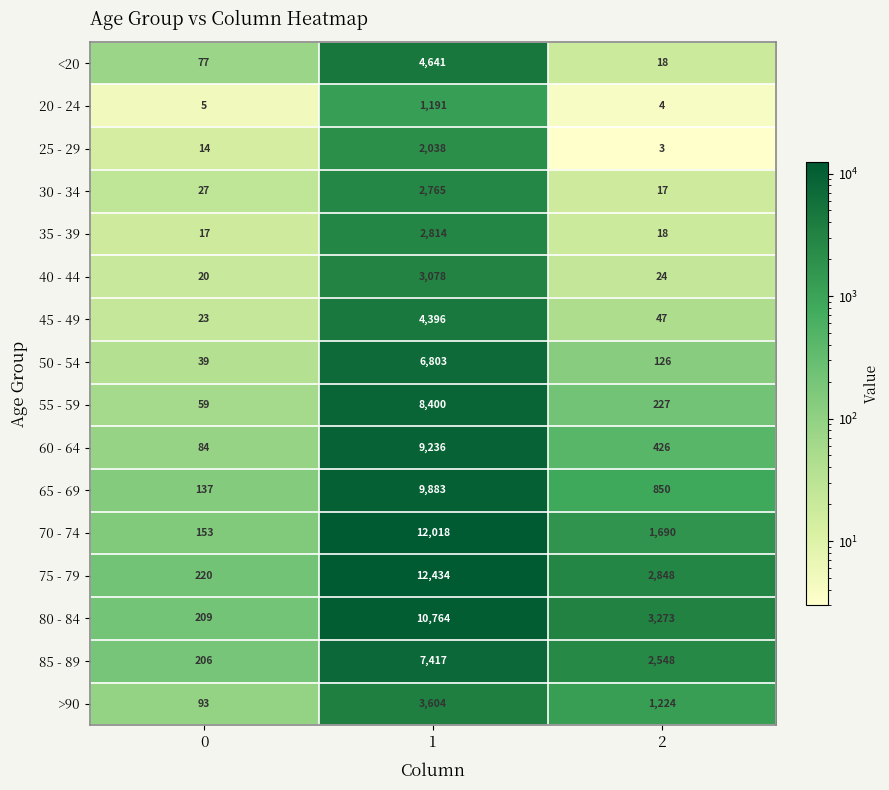

The 30 - 34 series shows 27 at 0. True or false?

True